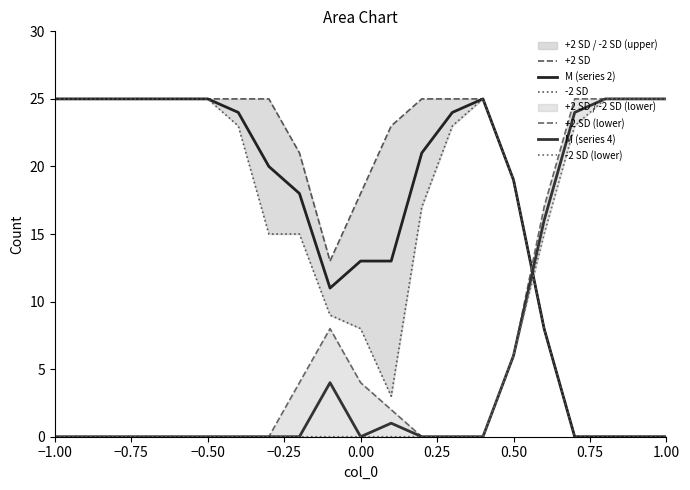

At which label does -2 SD reach its peak?

−1.00